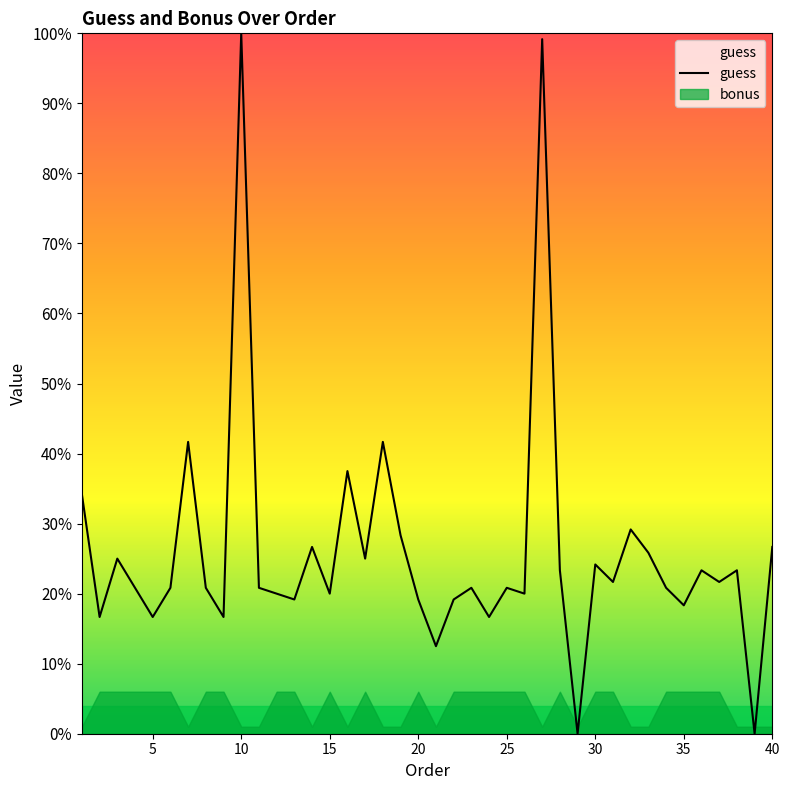

True or false: the data has more than 2 interior local peaks.

True